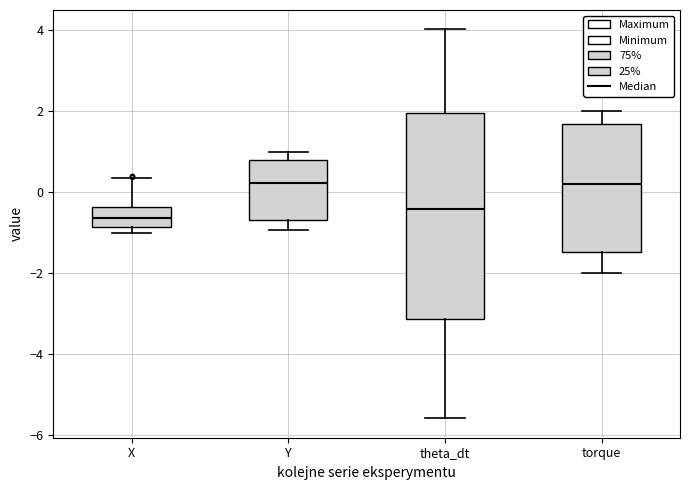

Reading left to right, transcribe this box plot: for each box, give where its median line is, the range the box spans, and where its two whiskers end, as read against the y-axis. The values are not printed on the chart, so give them approximately, as read against the axis.

X: median -0.6, box -0.8 to -0.4, whiskers -1.0 to 0.4
Y: median 0.2, box -0.6 to 0.8, whiskers -1.0 to 1.0
theta_dt: median -0.4, box -3.2 to 2.0, whiskers -5.6 to 4.0
torque: median 0.2, box -1.4 to 1.6, whiskers -2.0 to 2.0